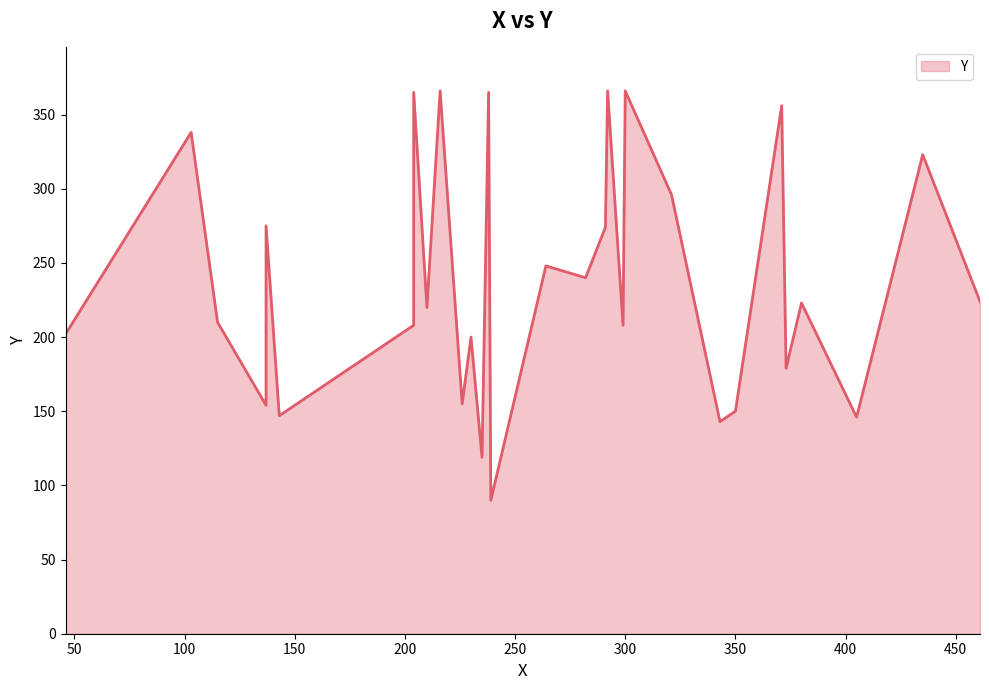

List the labels in order of value, smallest first.

239, 235, 343, 405, 143, 350, 137, 226, 373, 230, 46, 204, 299, 115, 210, 380, 461, 282, 264, 291, 137, 321, 435, 103, 371, 204, 238, 216, 292, 300